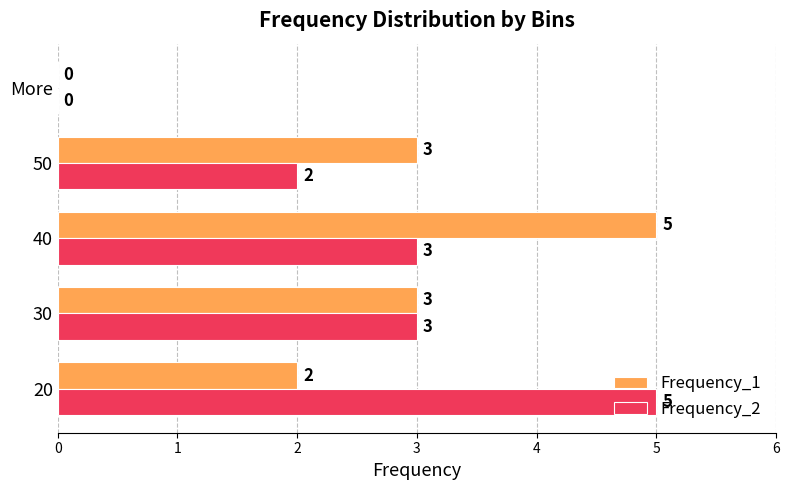

Is it true that Frequency_2 equals -2 at More?

False